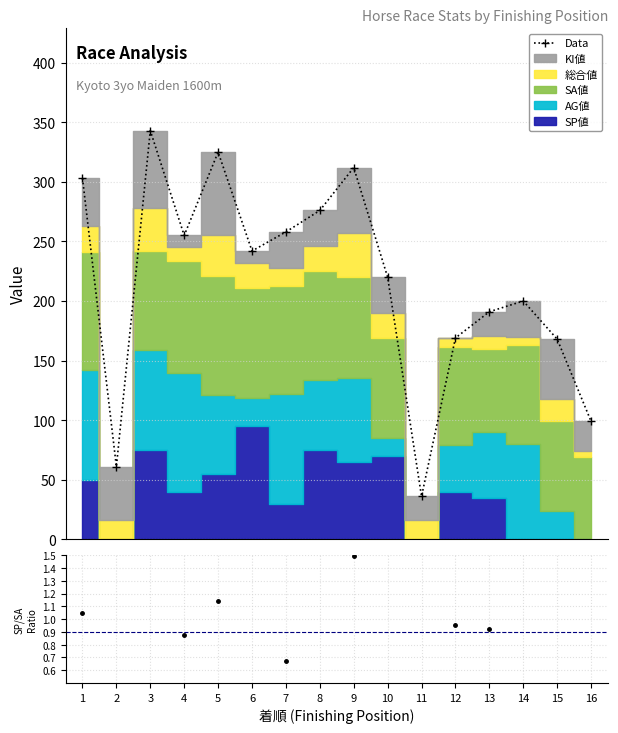

Reading left to right, extract all data points from this chart.

1=303	2=61	3=343	4=255	5=325	6=242	7=258	8=276	9=312	10=220	11=36	12=169	13=191	14=200	15=168	16=99